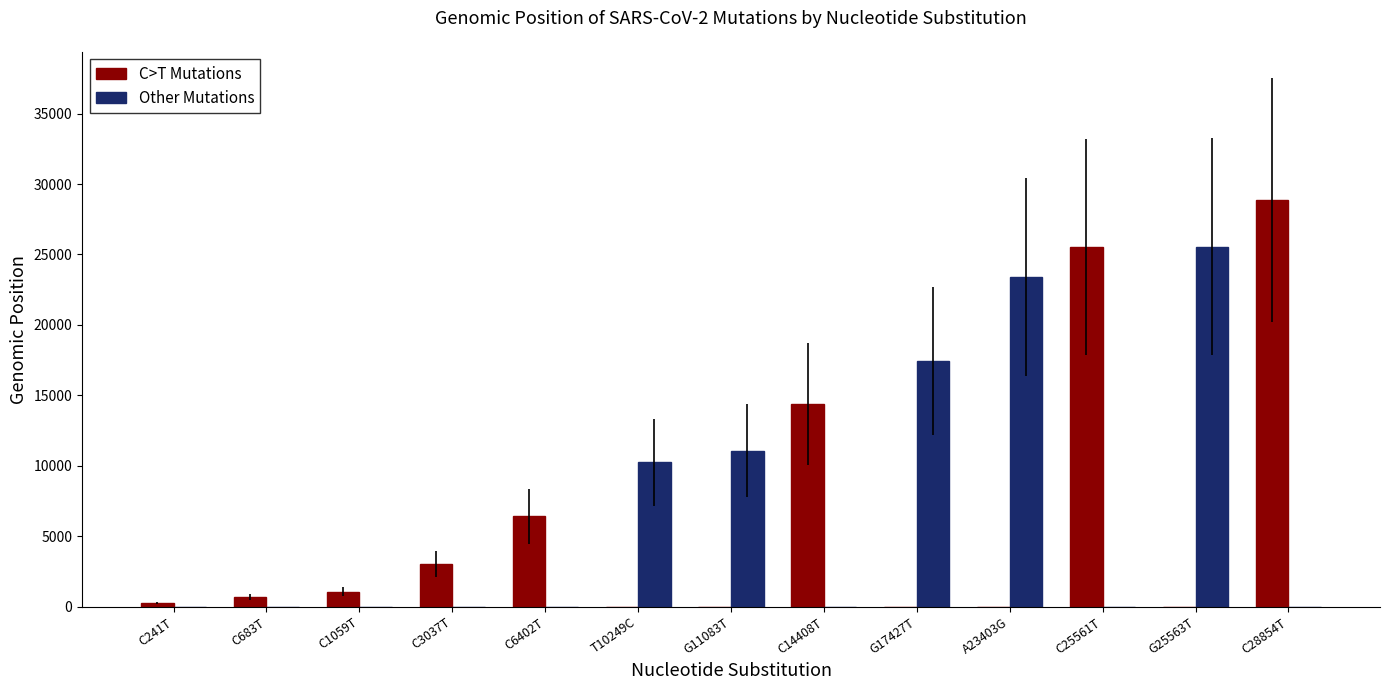

What is the total value across all series at A23403G?

23403